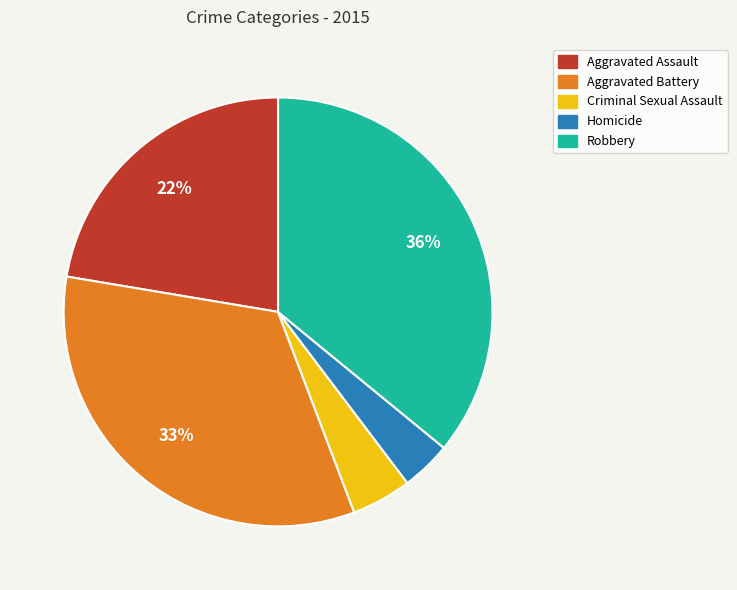

What is the largest slice in the pie chart?

Robbery